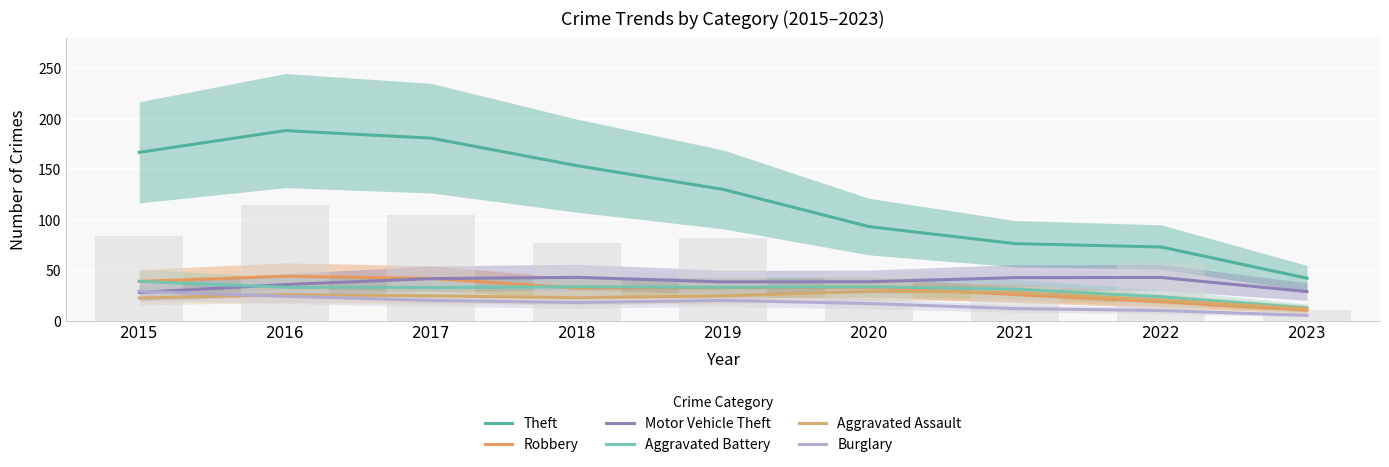

Is it true that Robbery equals 32.7 at 2019?

True